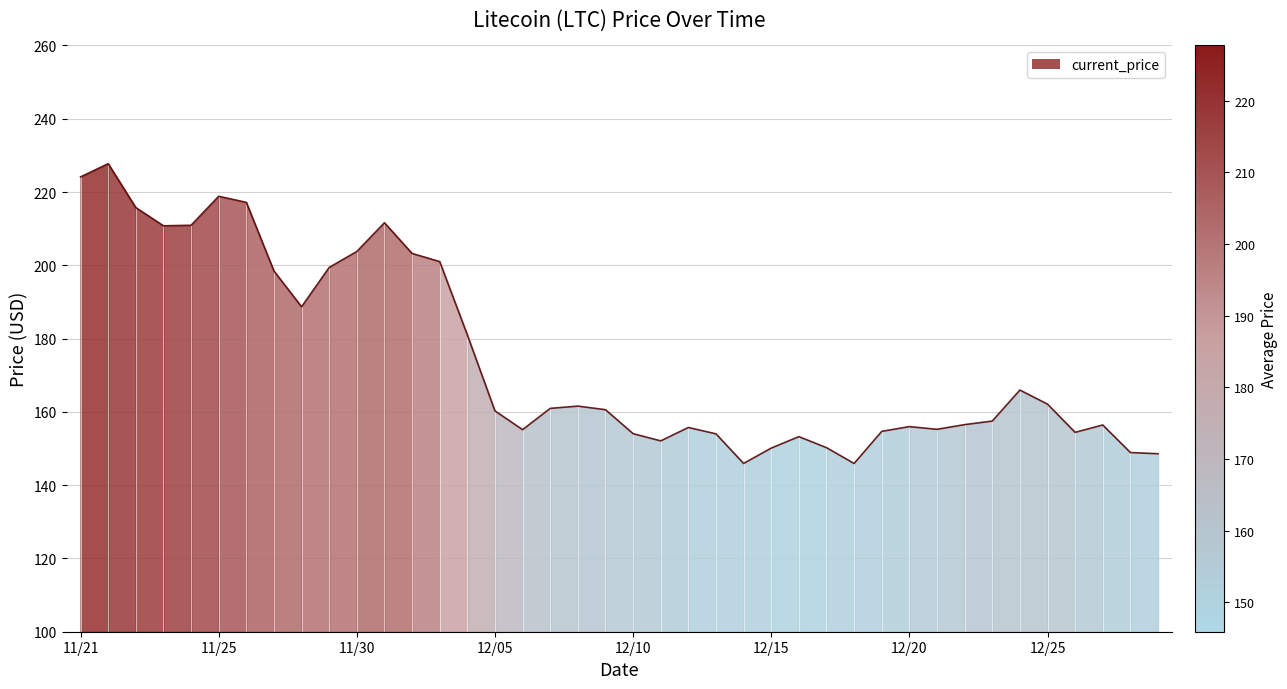

Reading left to right, transcribe all the data shown in this chart.

224.1	227.7	215.8	210.8	210.9	218.8	217.2	198.4	188.7	199.4	203.8	211.6	203.2	201.0	181.0	160.3	155.1	160.9	161.6	160.6	154.1	152.1	155.7	154.0	145.9	150.1	153.2	150.2	145.9	154.7	156.0	155.2	156.5	157.5	165.9	162.1	154.4	156.4	148.9	148.6